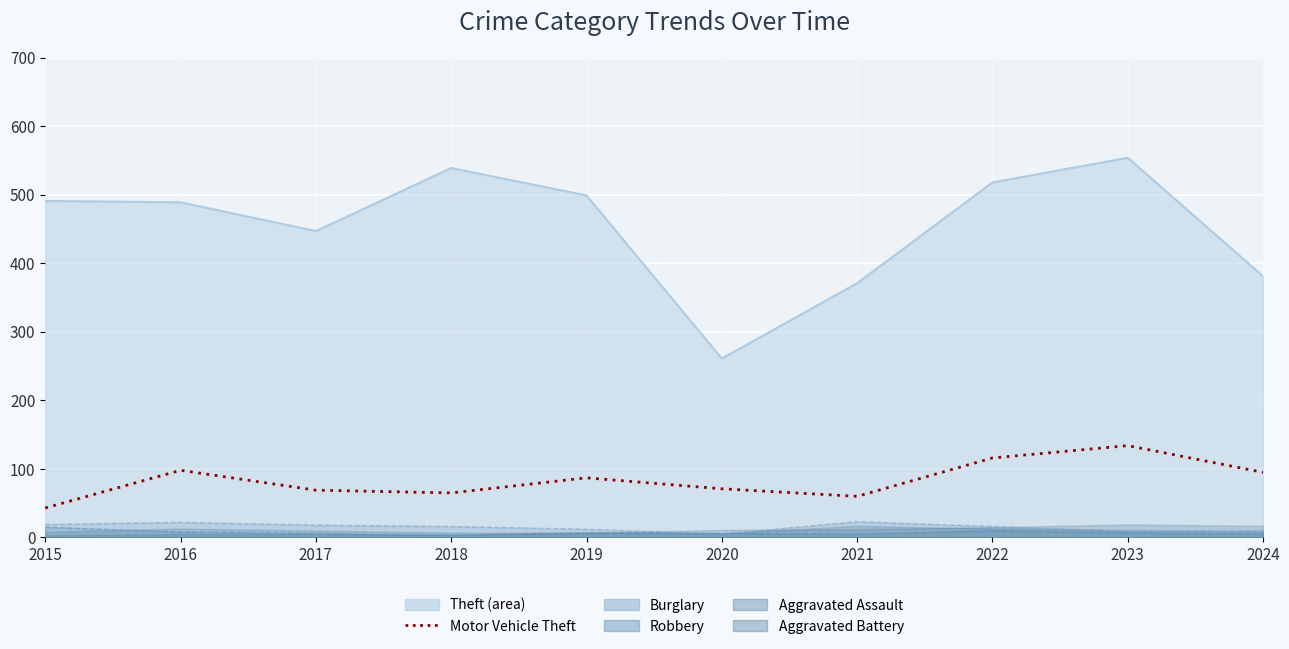

True or false: there are more than 1 points higher than both neighbors.

True